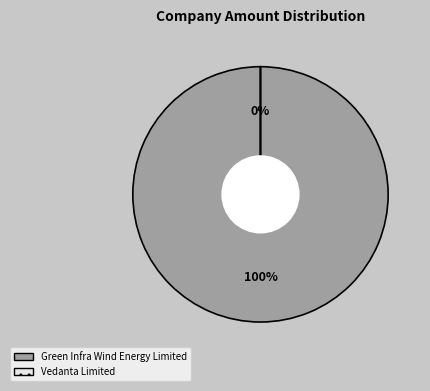

True or false: Green Infra Wind Energy Limited accounts for 100% of the total.

True